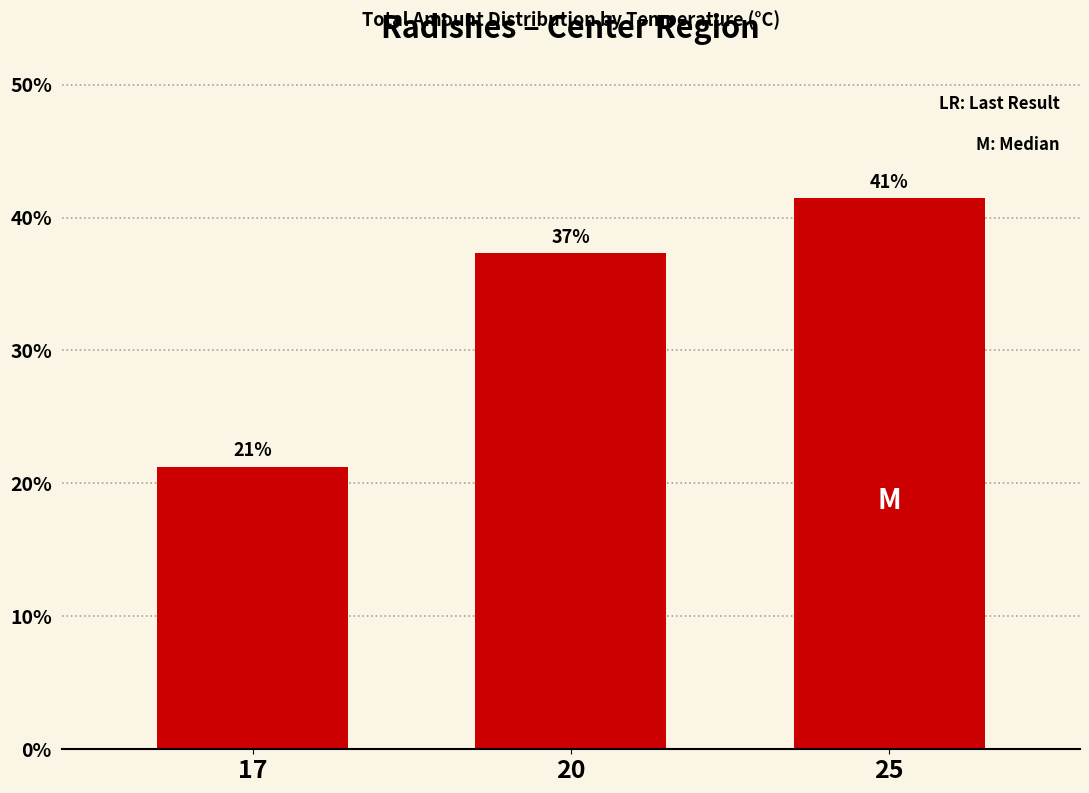

Which category has the lowest value across all series?

17